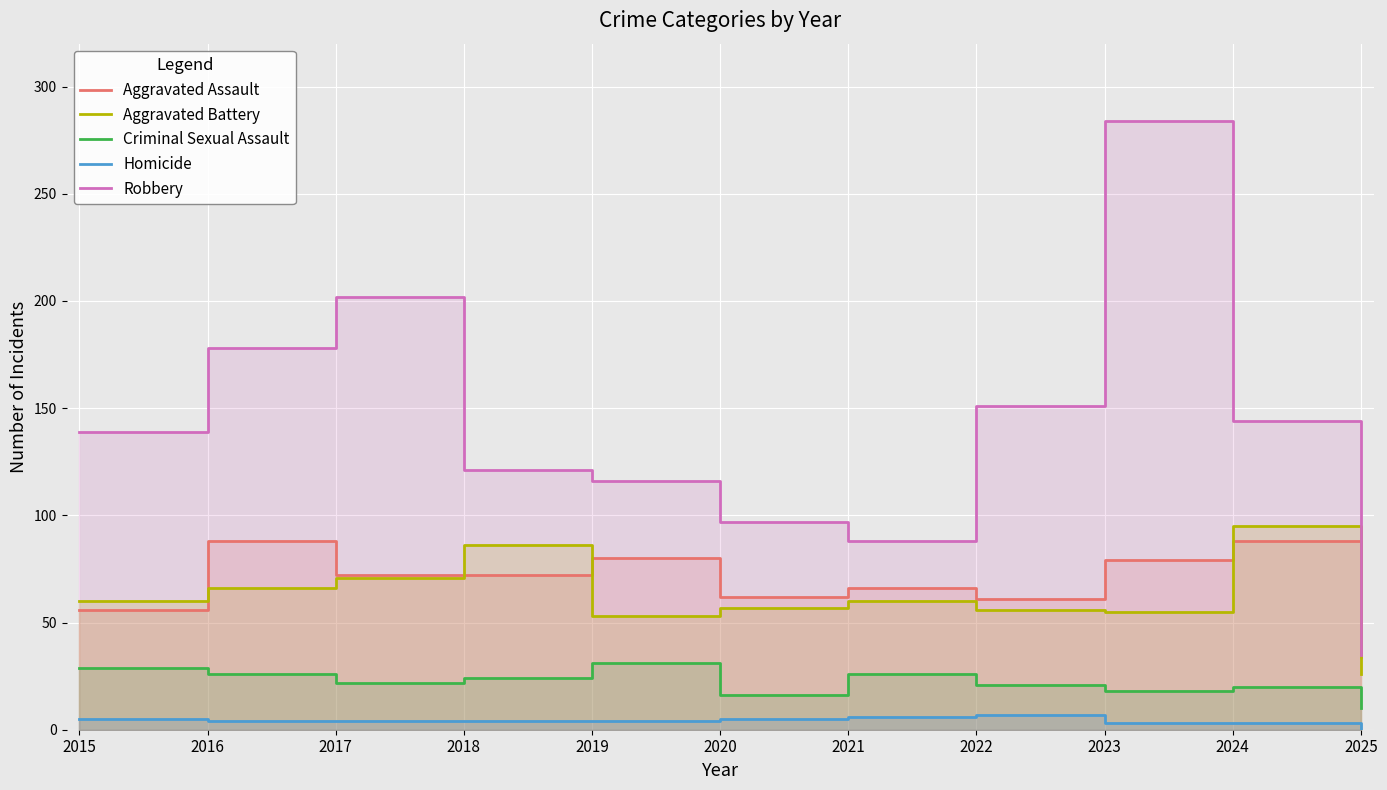

Reading left to right, extract all data points from this chart.

Aggravated Assault: 56	88	72	72	80	62	66	61	79	88	34
Aggravated Battery: 60	66	71	86	53	57	60	56	55	95	26
Criminal Sexual Assault: 29	26	22	24	31	16	26	21	18	20	10
Homicide: 5	4	4	4	4	5	6	7	3	3	0
Robbery: 139	178	202	121	116	97	88	151	284	144	35